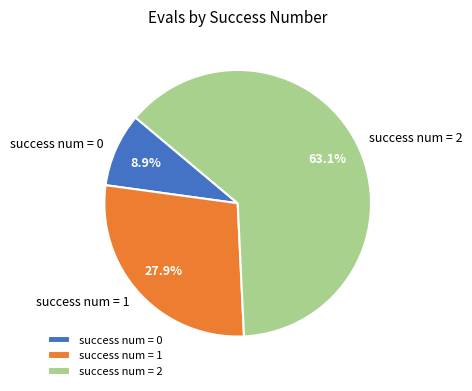

What is the ratio of the value at success num = 2 to the value at success num = 0?

7.1